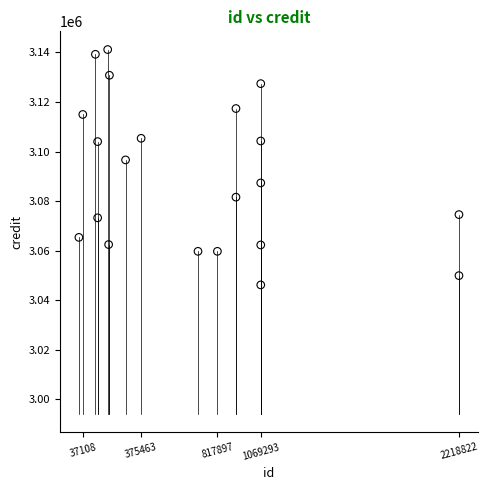

What is the range of X values (max minus min)?

2204198.0